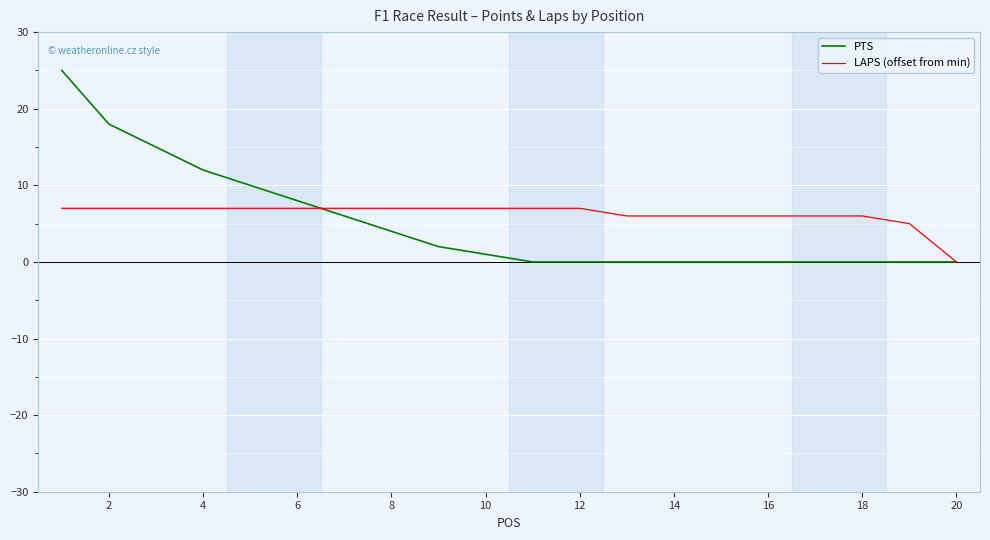

List the series in order of their peak value, highest first.

PTS, LAPS (offset from min)